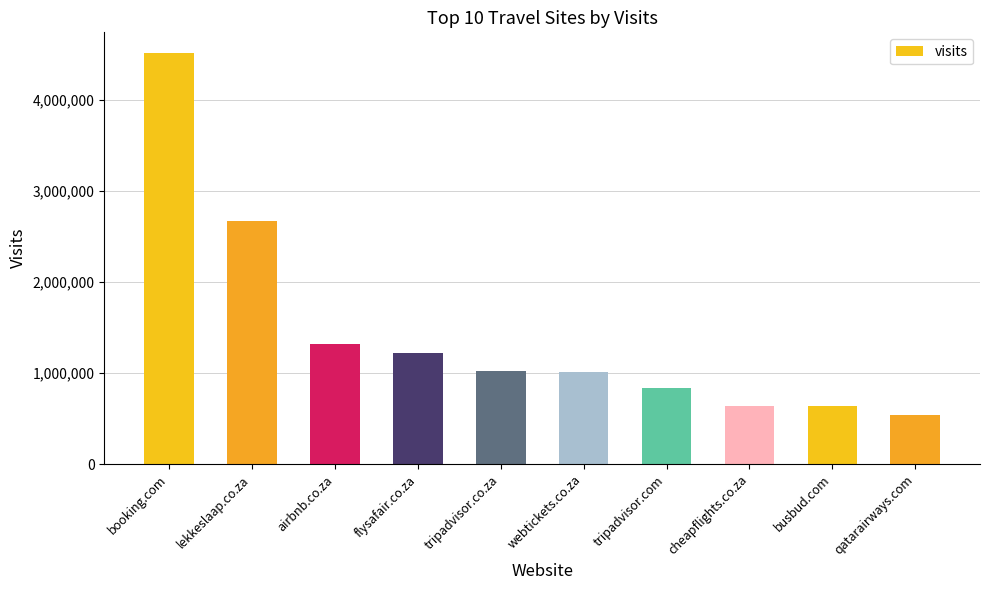

Which has a higher value, airbnb.co.za or flysafair.co.za?

airbnb.co.za